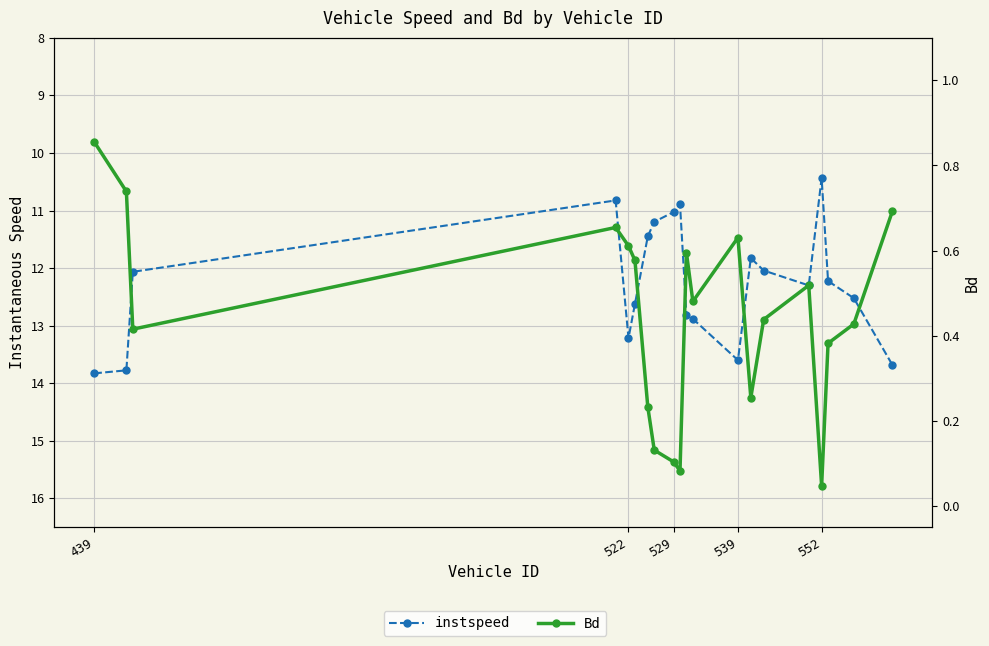

Which category has the highest value in the Bd series?

439